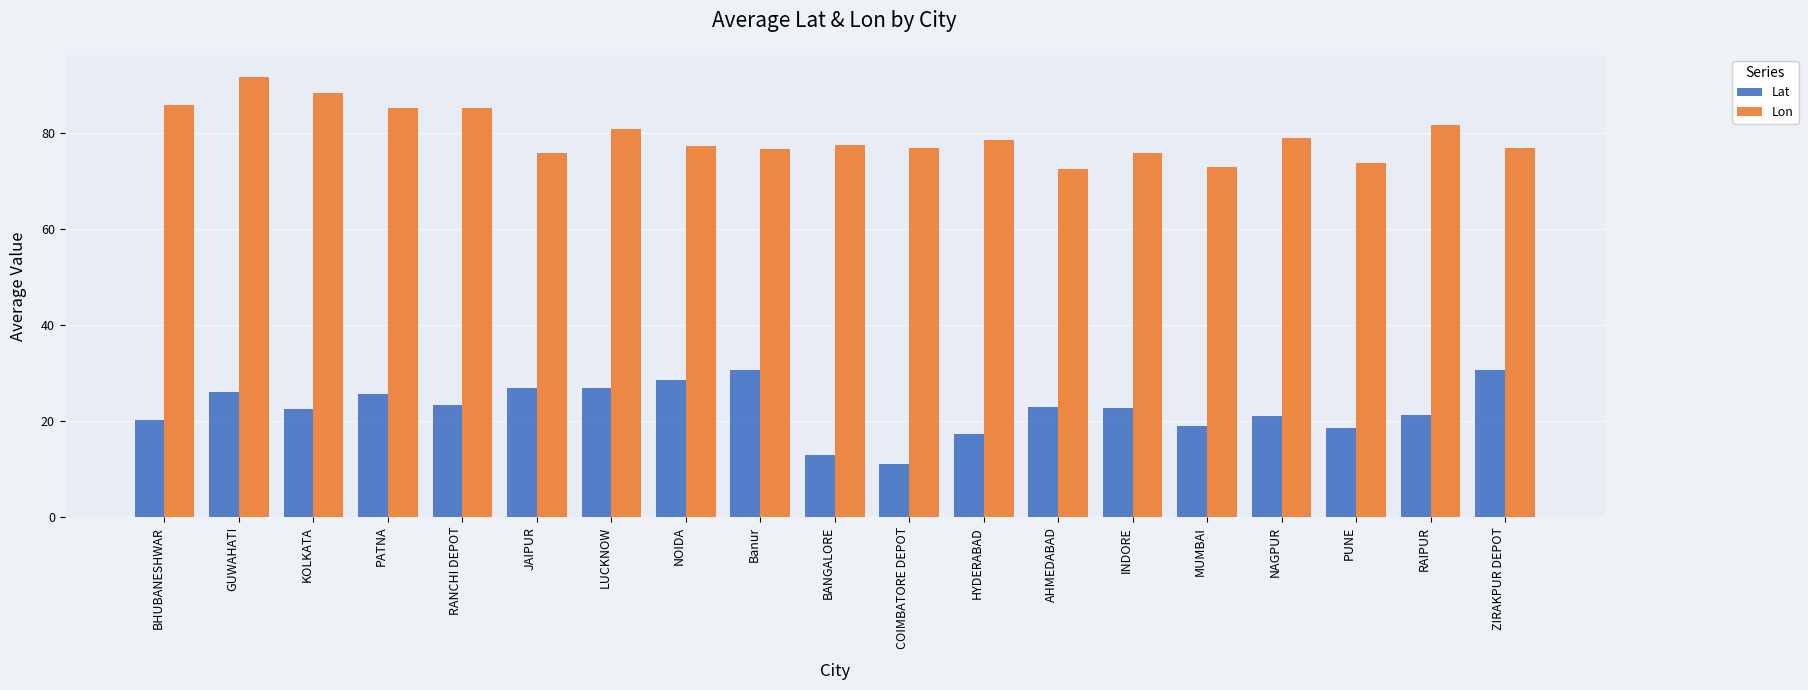

What is the difference between the highest and lowest values at INDORE?

53.1